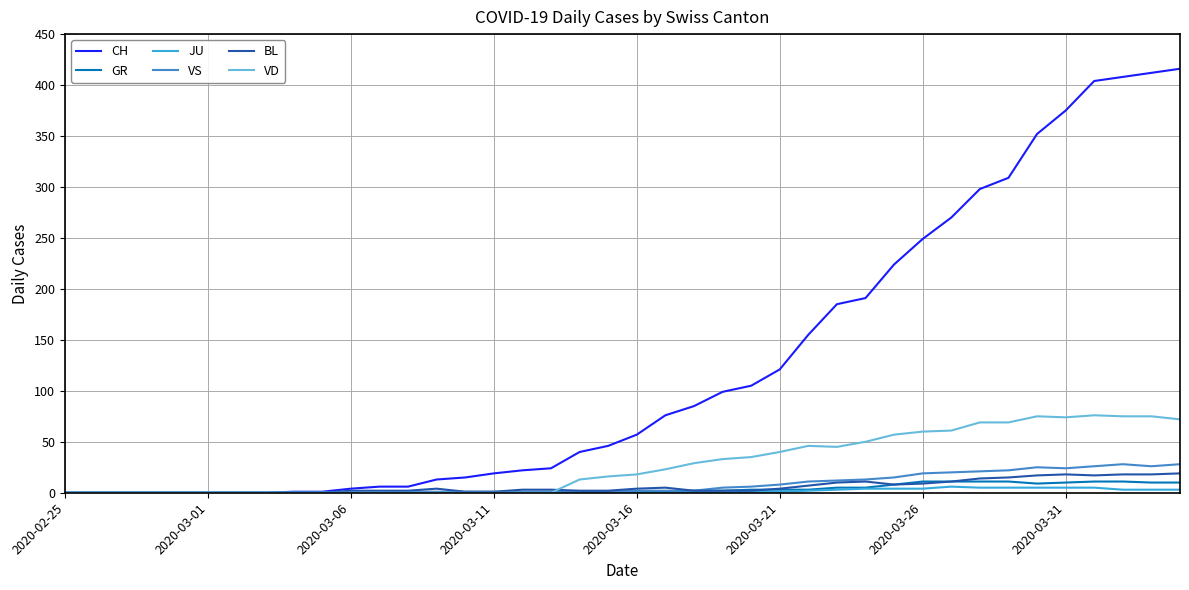

Which series has the widest spread of values?

CH